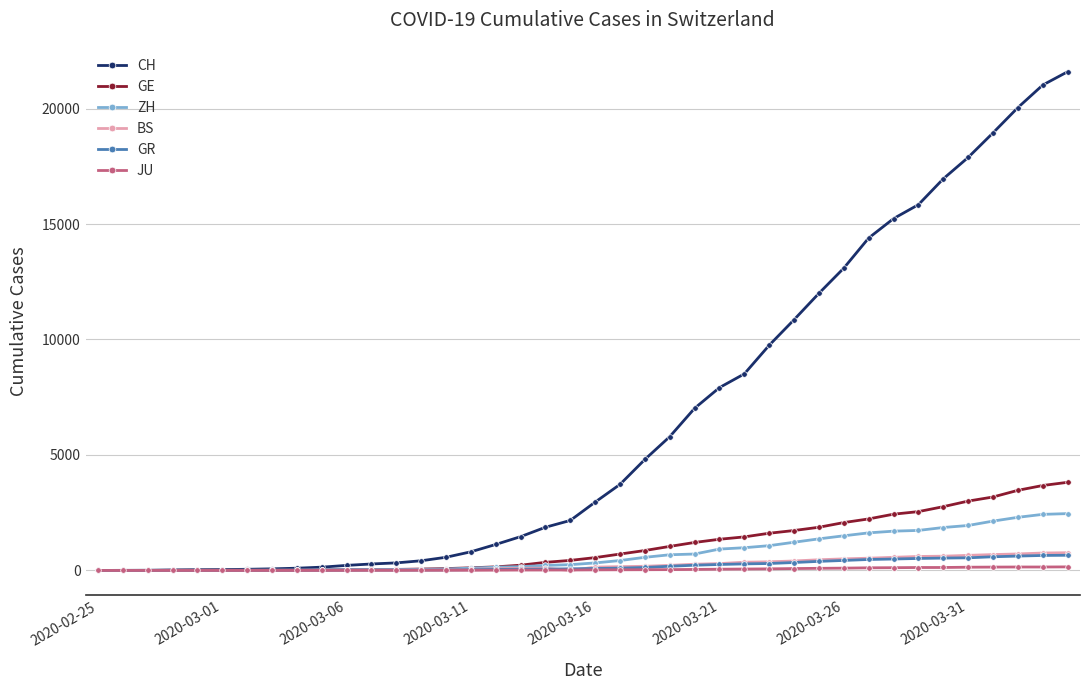

Which series has the largest range (max minus min)?

CH